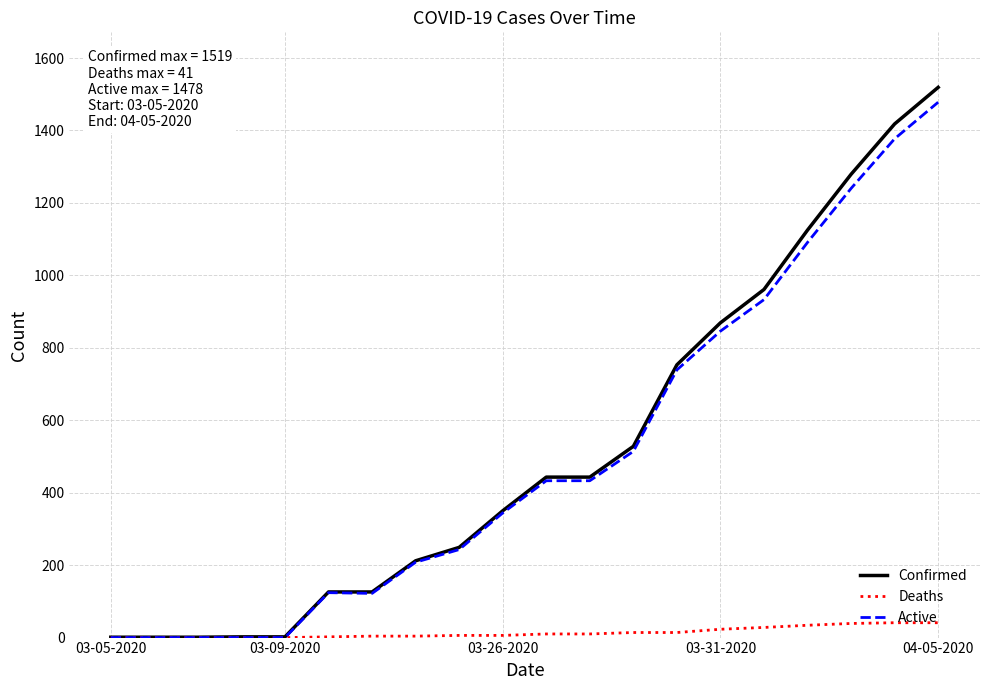

What is the greatest value displayed?

1519